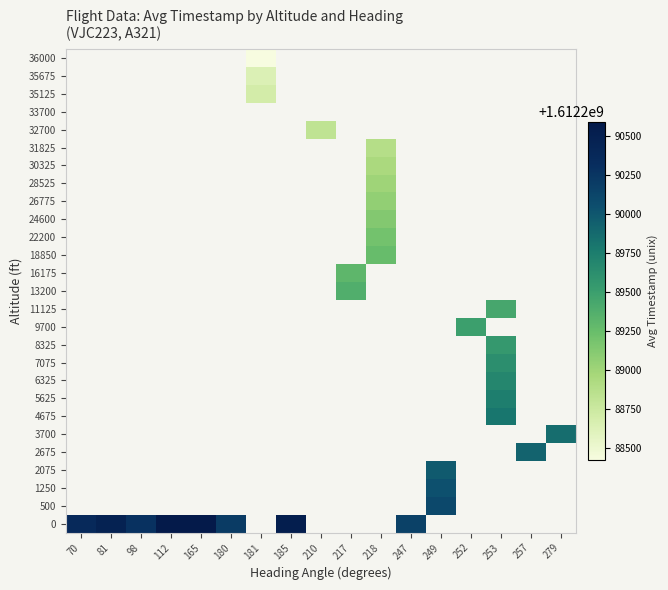

Which category has the highest value across all series?

165